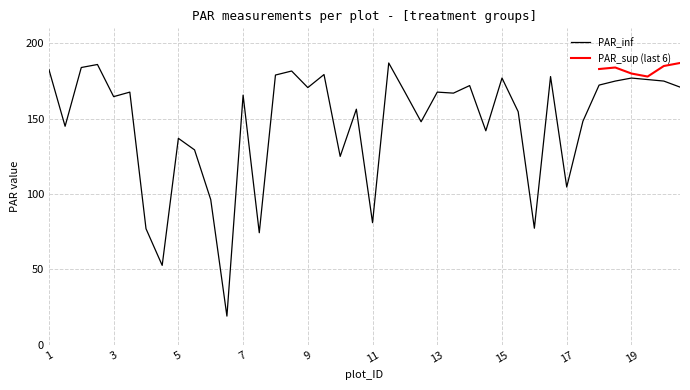

Approximately how many times larger is the value at 8 compared to 12?

1.2